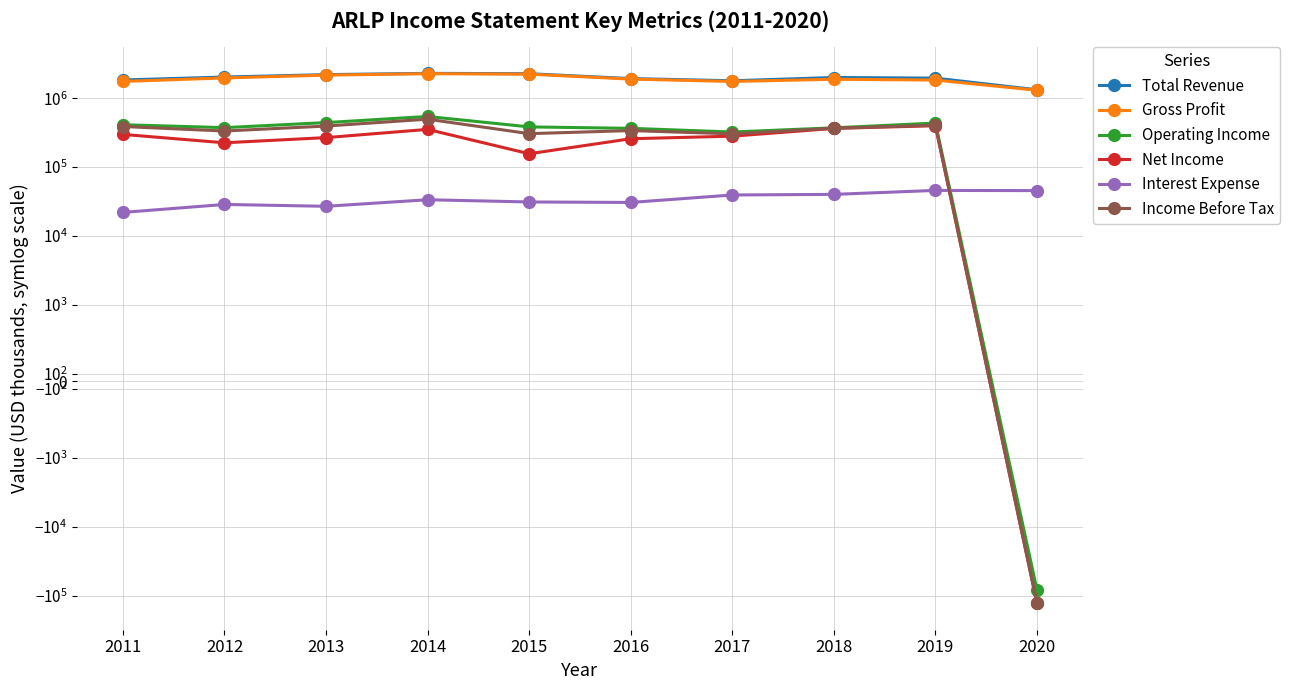

True or false: Total Revenue has more than 2 interior local peaks.

False